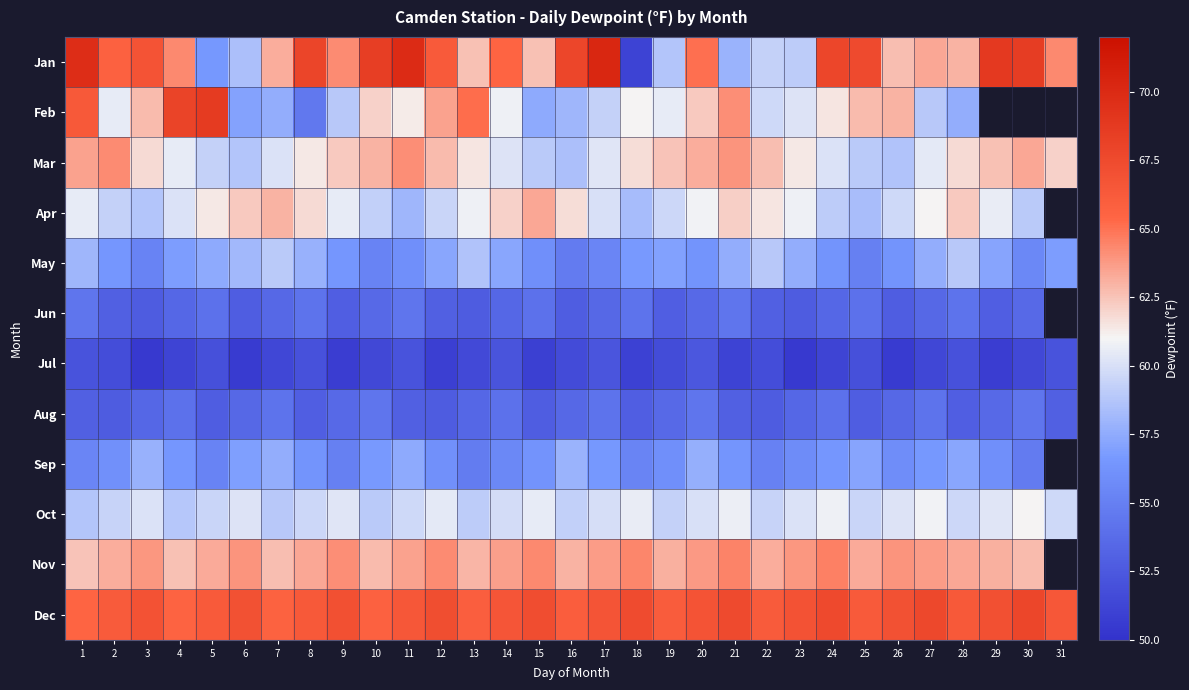

At which label does May first exceed 56?

1